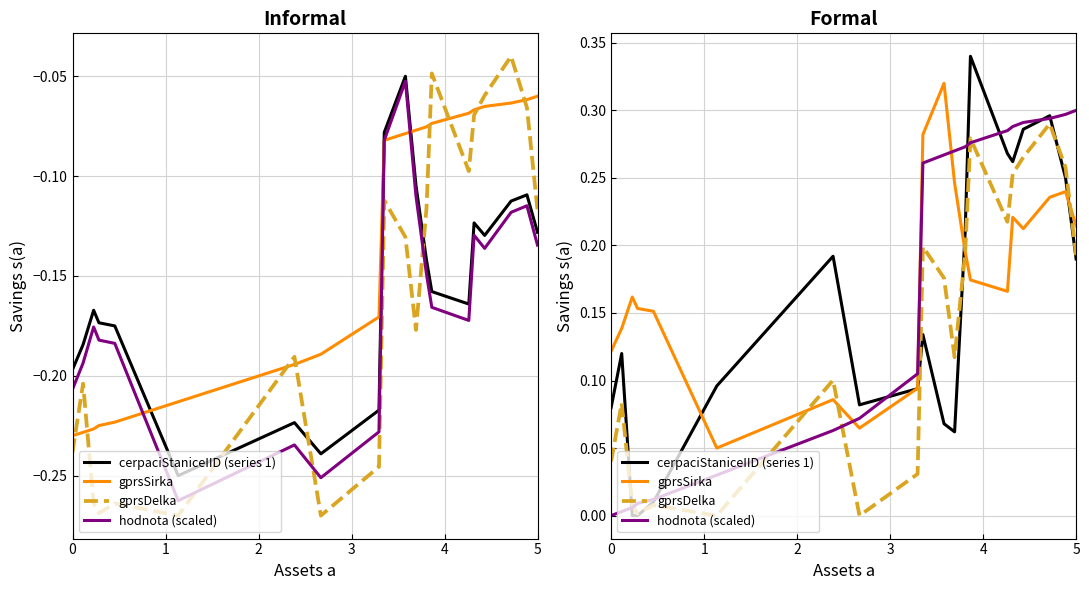

How many times do hodnota (scaled) and cerpaciStaniceIID (series 1) cross each other?

7